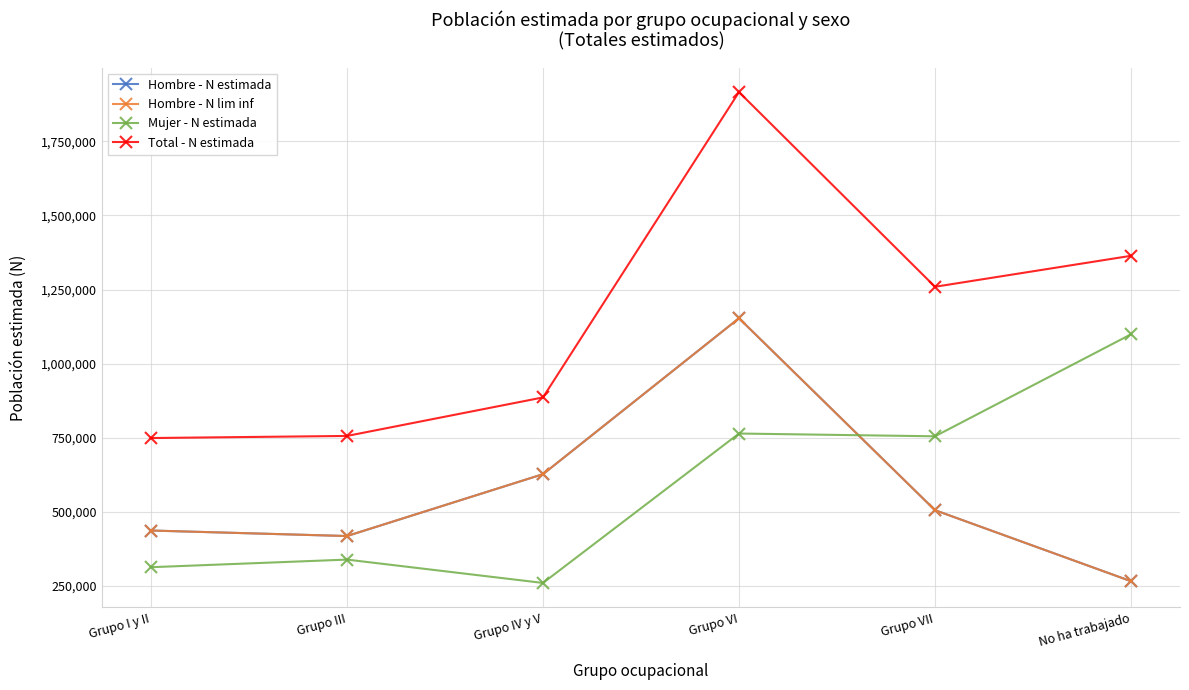

Is this an area chart (filled region under the line)?

No